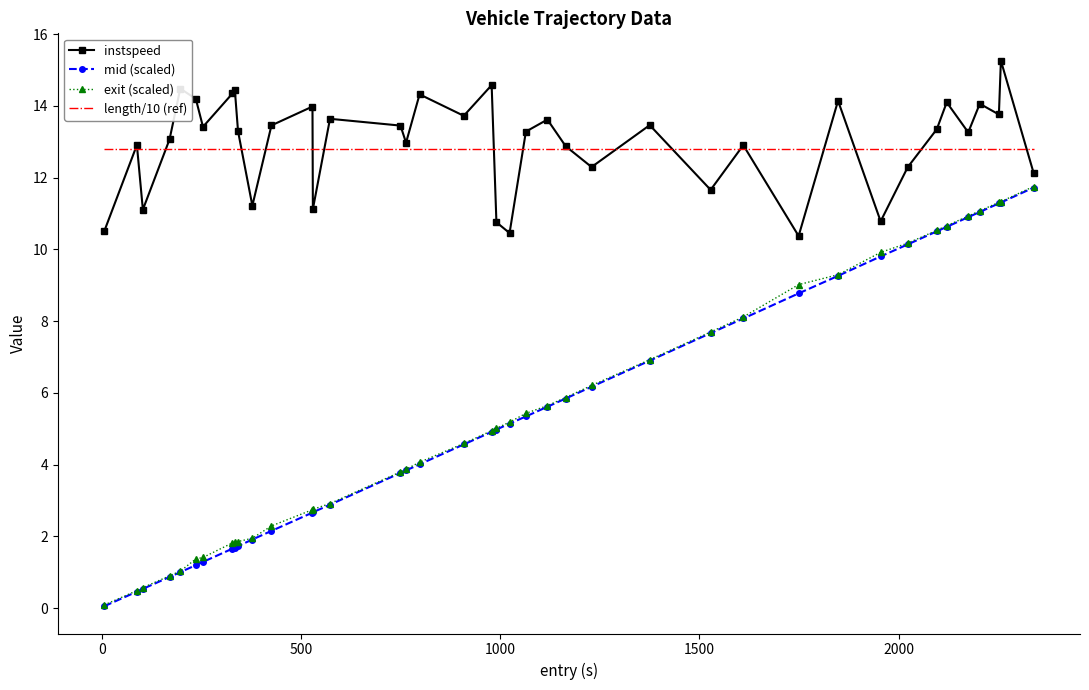

Which series has the largest range (max minus min)?

mid (scaled)